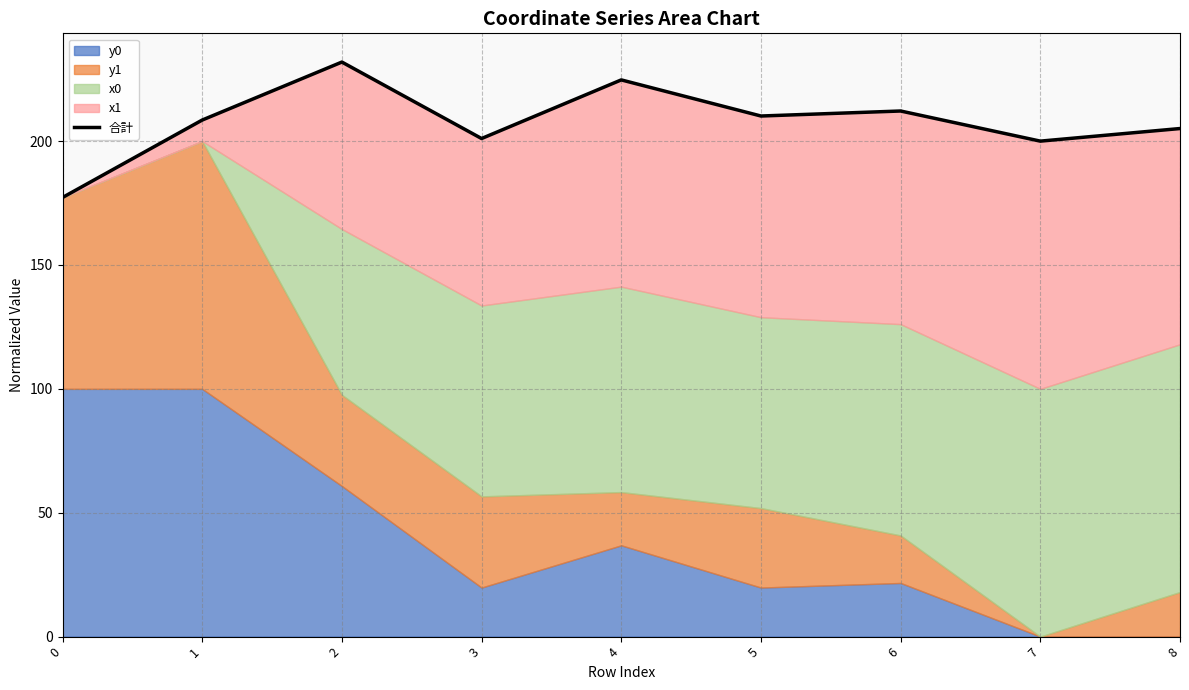

Reading left to right, extract all data points from this chart.

177.2	208.5	231.9	201.1	224.7	210.1	212.2	200.0	205.1